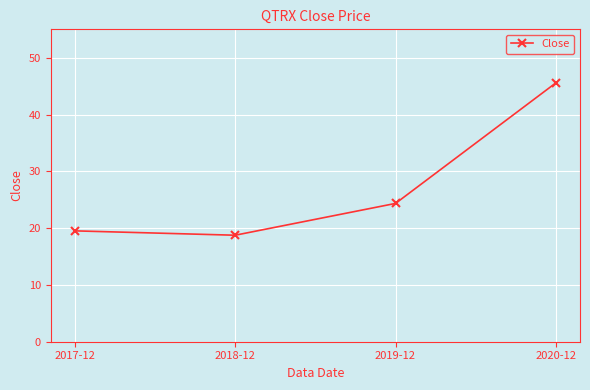

The value at 2018-12 is 18.8. True or false?

True